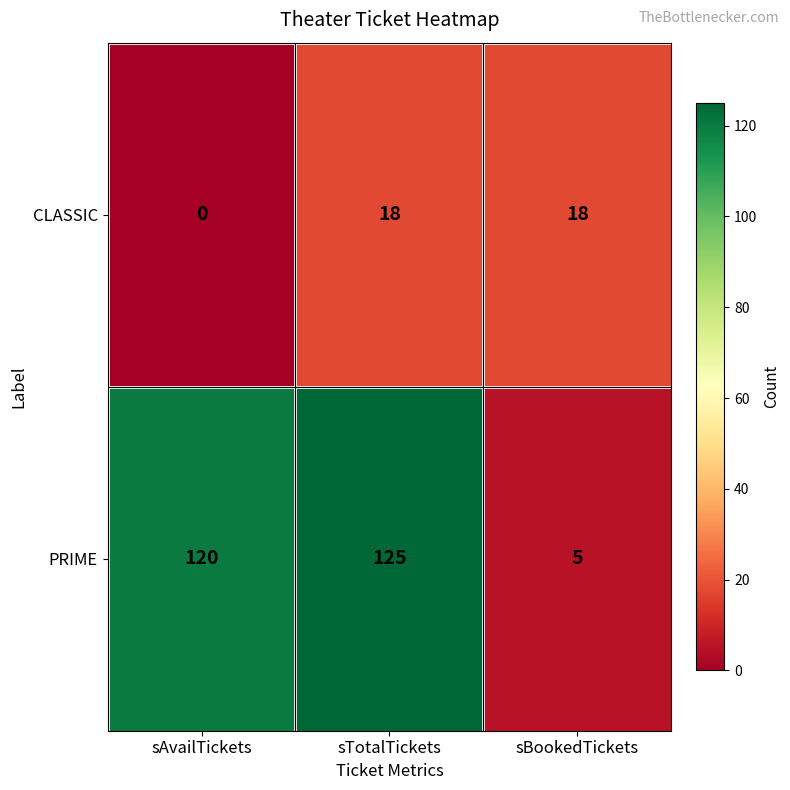

Rank the series by their average value, from lowest to highest.

CLASSIC, PRIME